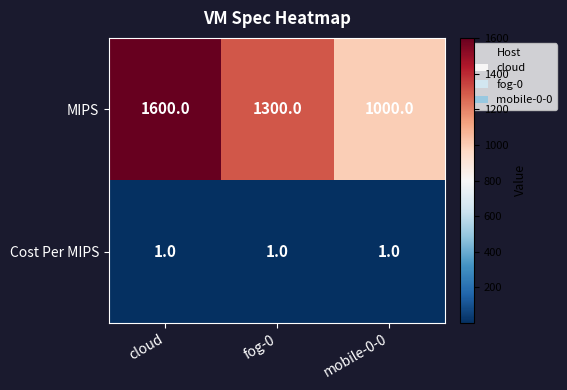

List the series in order of their peak value, highest first.

MIPS, Cost Per MIPS